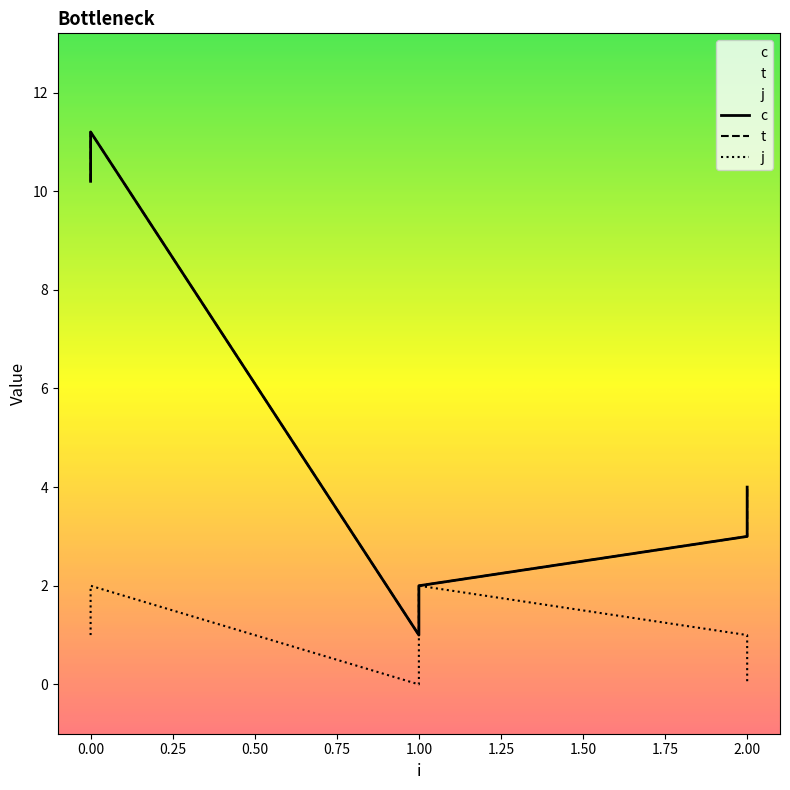

Is it true that t equals 1.4 at 1?

False